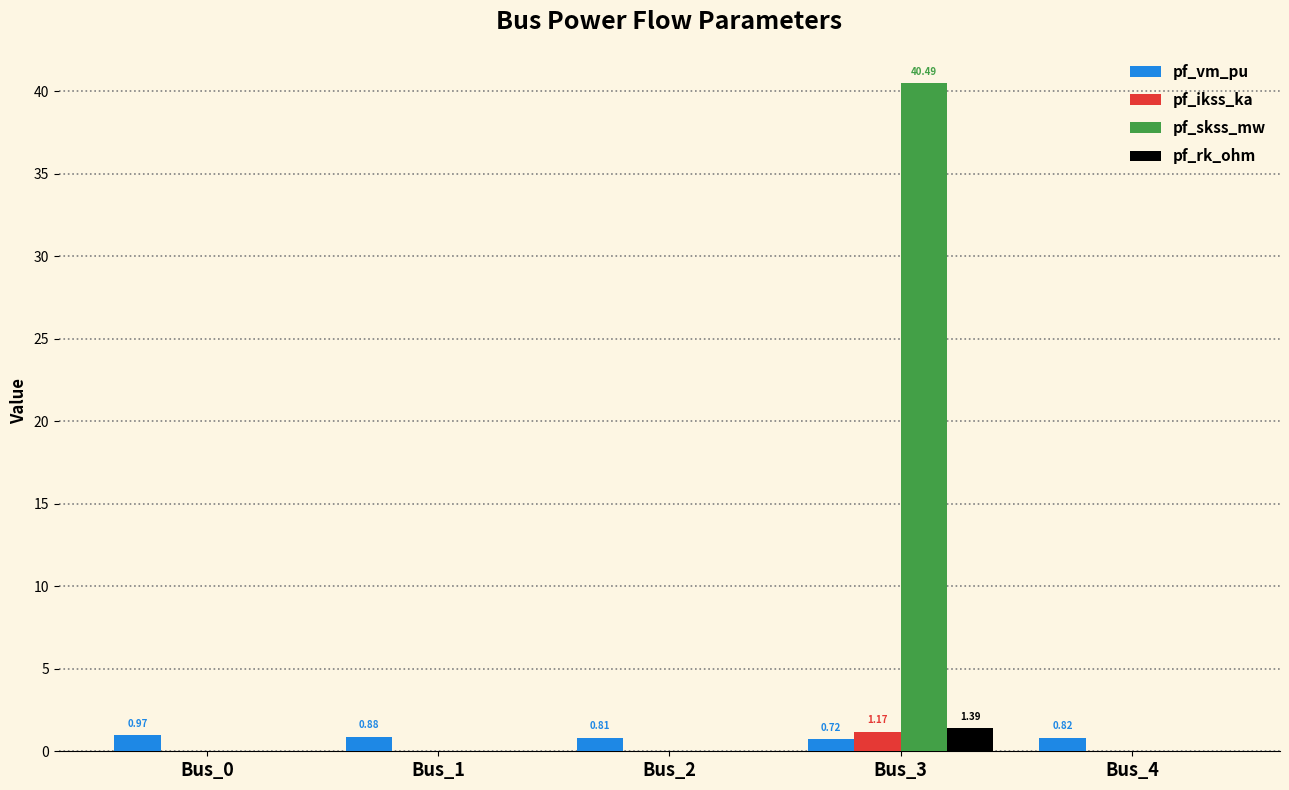

At which category is the sum across all series the highest?

Bus_3